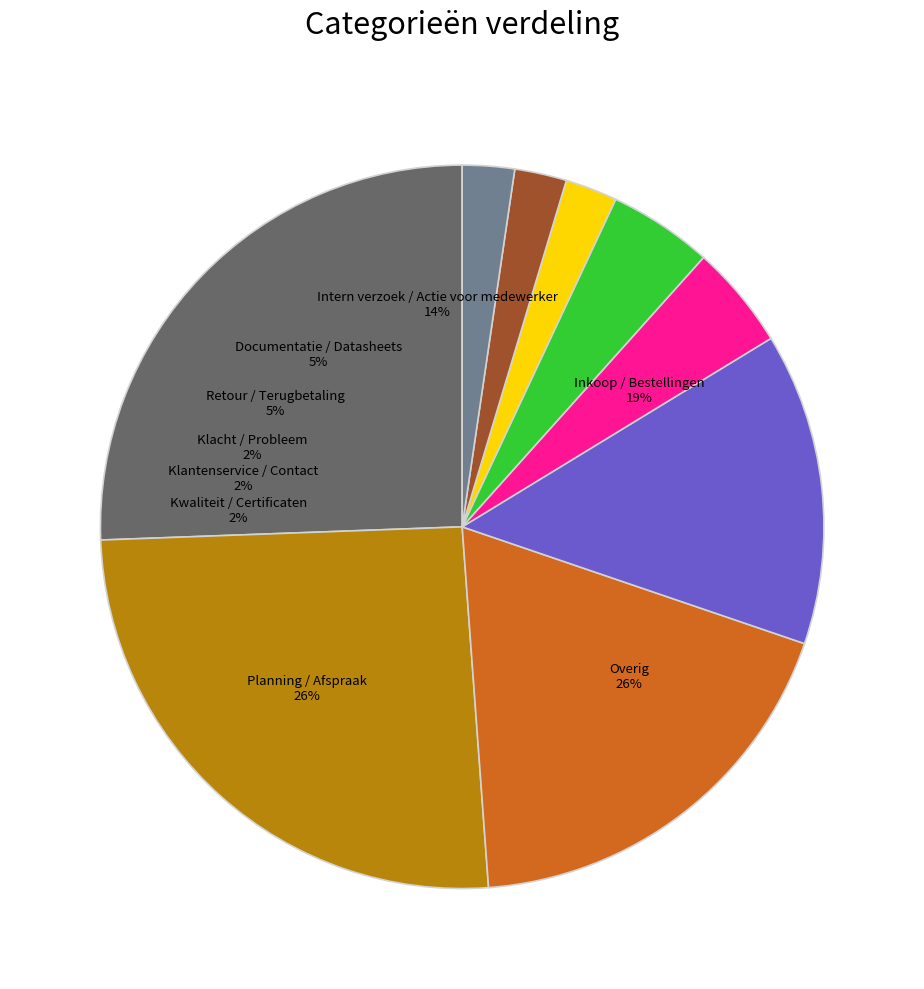

To the nearest percent, what percentage of the pie is Retour / Terugbetaling?

5%